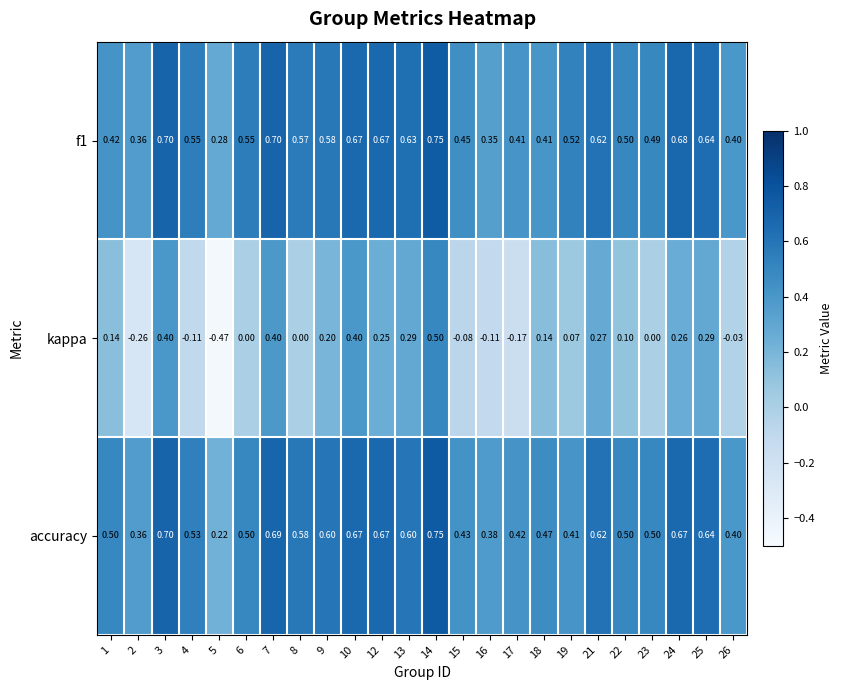

How many negative values does the kappa series have?

7